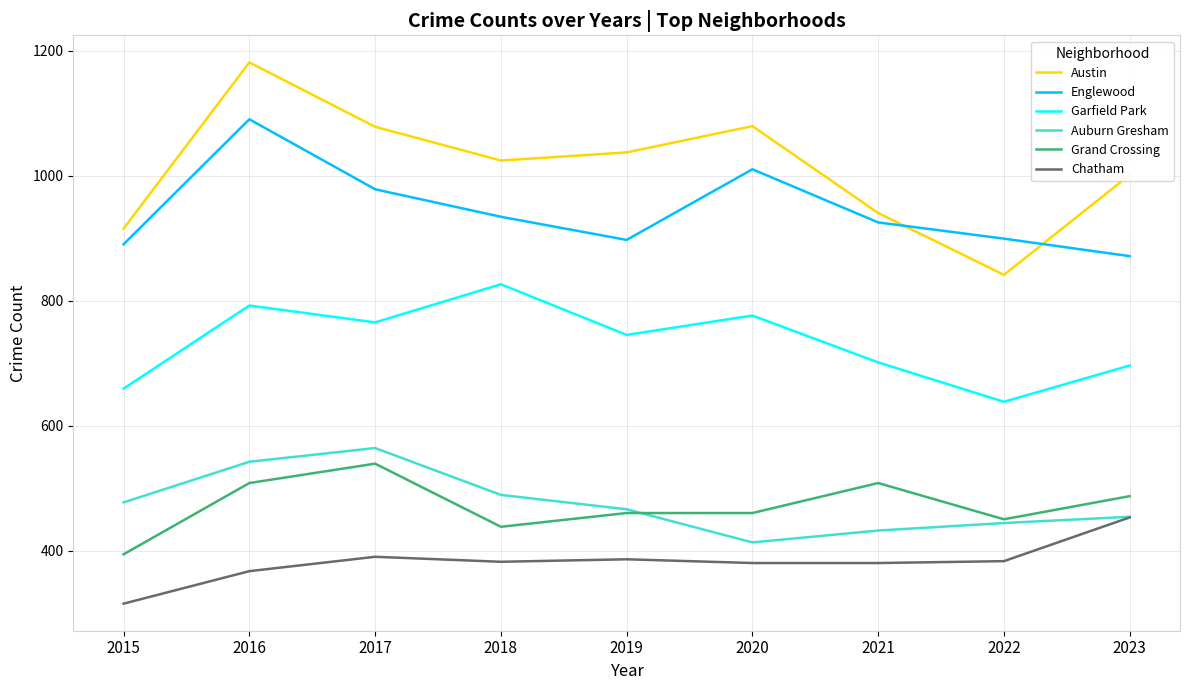

In Auburn Gresham, how many points are higher than both neighbors (excluding endpoints)?

1